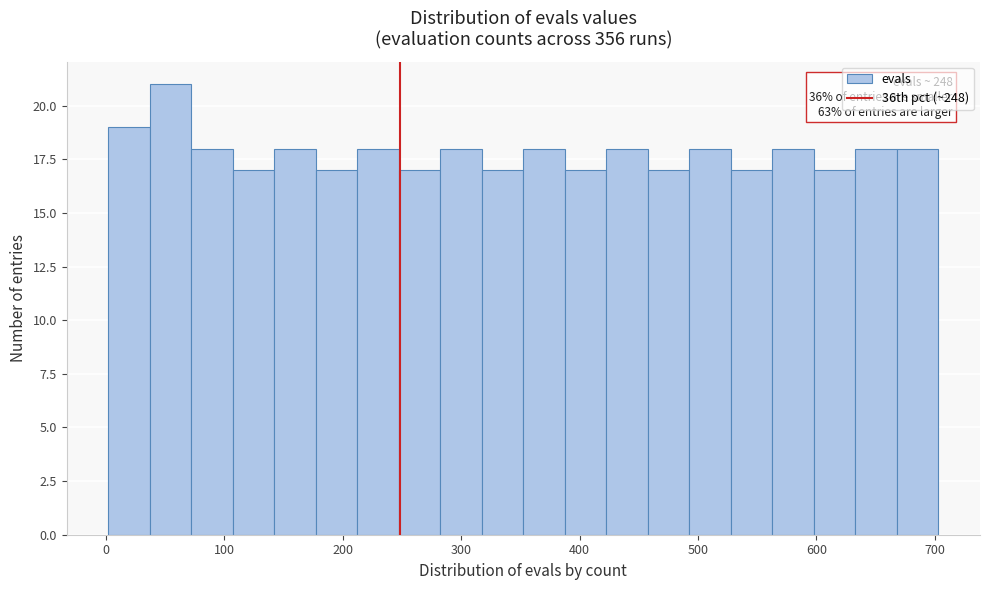

Around what value on the x-axis is the tallest bar? Give the approximate position of its centre, as read against the axis.

50